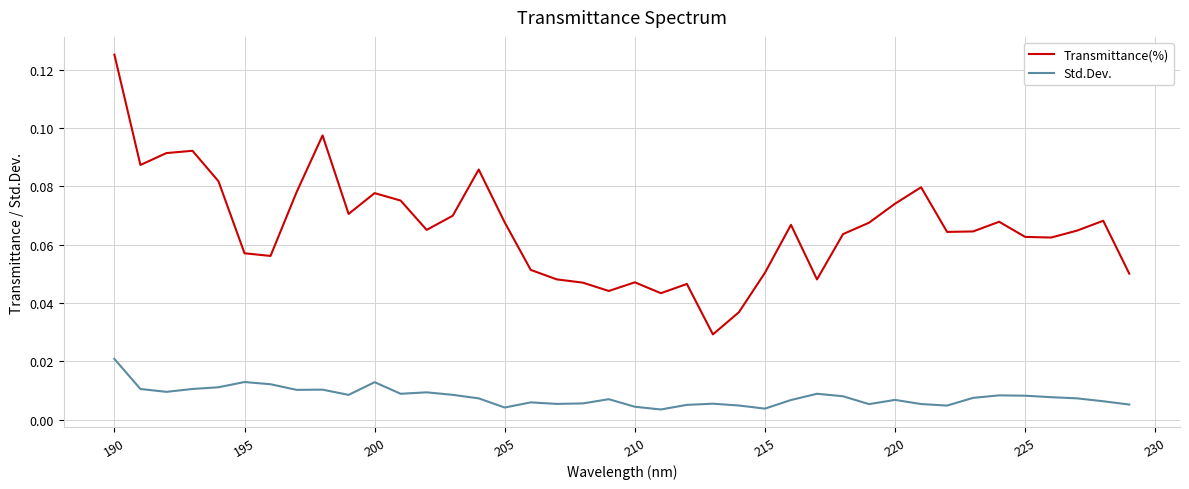

Which series has the largest total across all categories?

Transmittance(%)